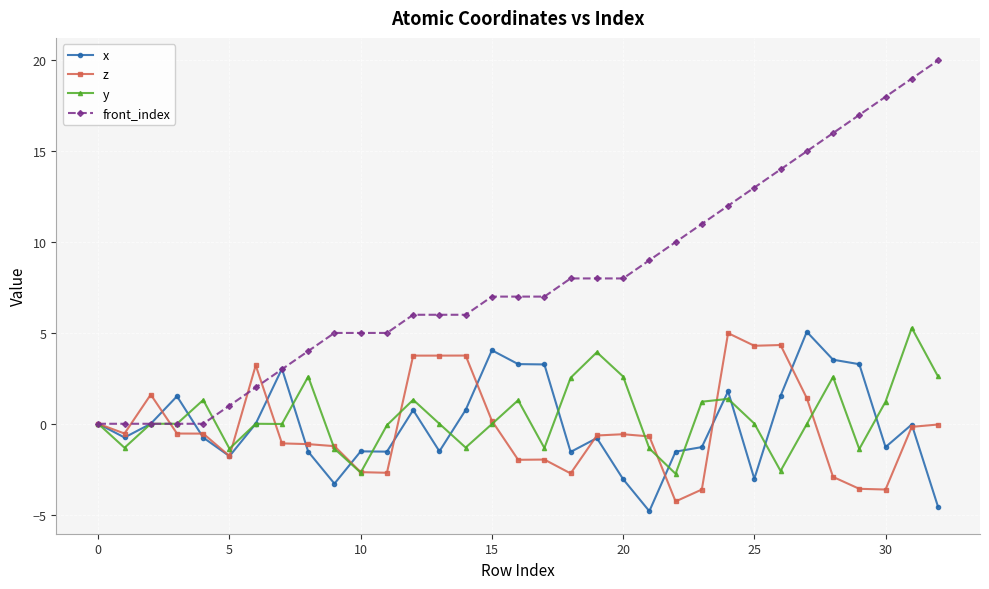

What is the value of the front_index point at the 14th from the left?

6.0